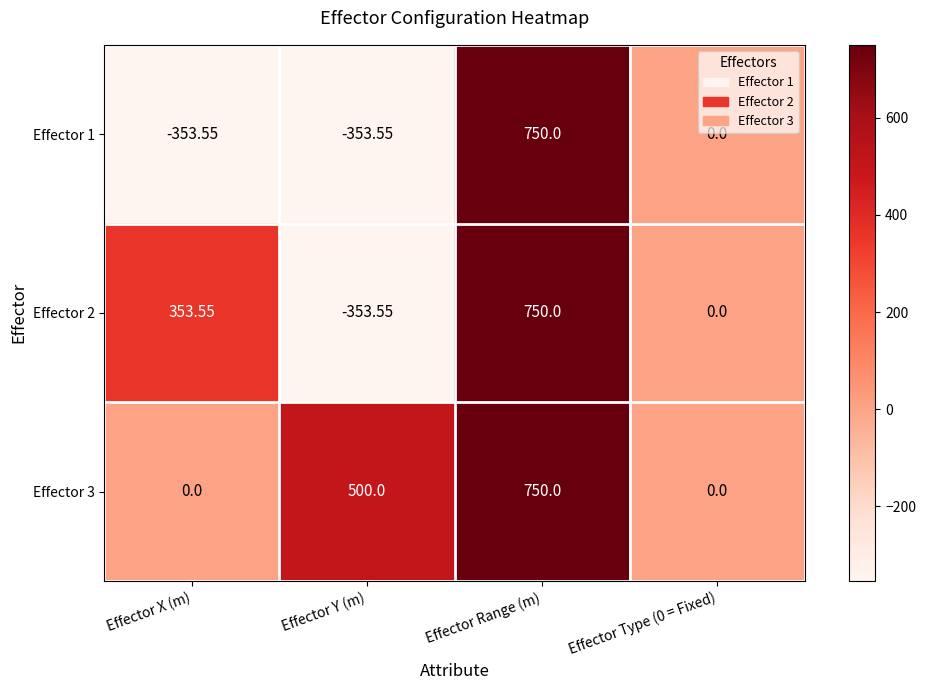

At which label does Effector 2 first exceed 353?

Effector X (m)